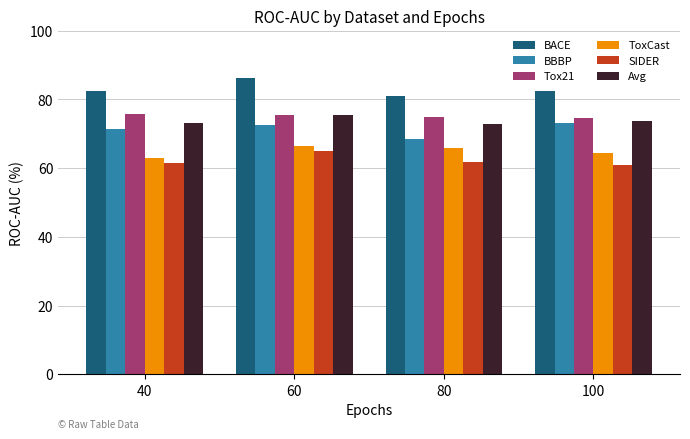

The BACE series shows 128.4 at 80. True or false?

False